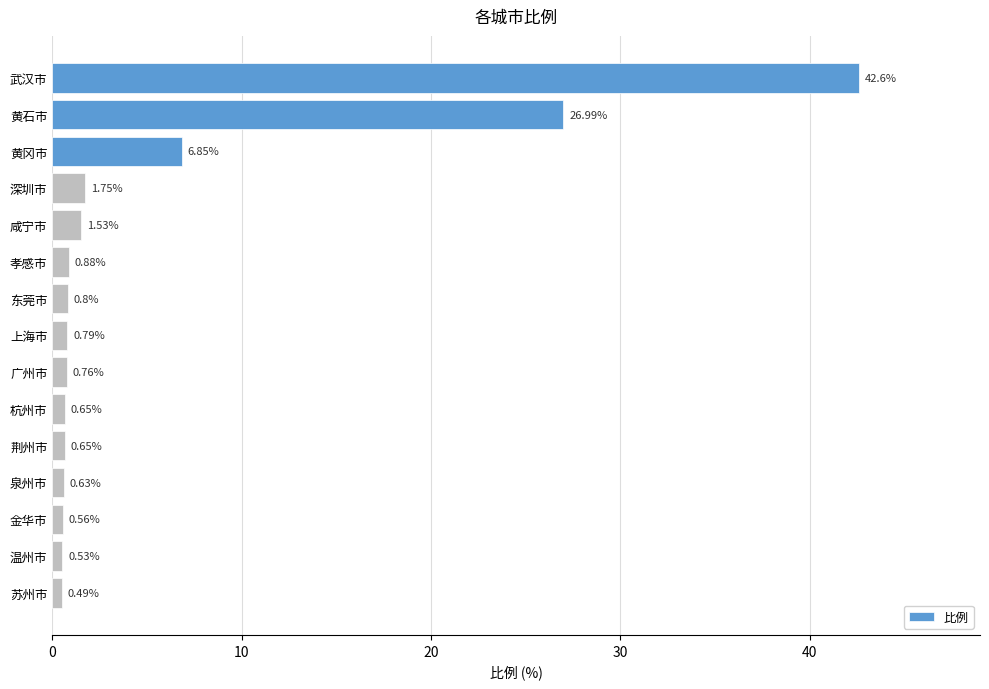

Which category has the lowest value across all series?

苏州市